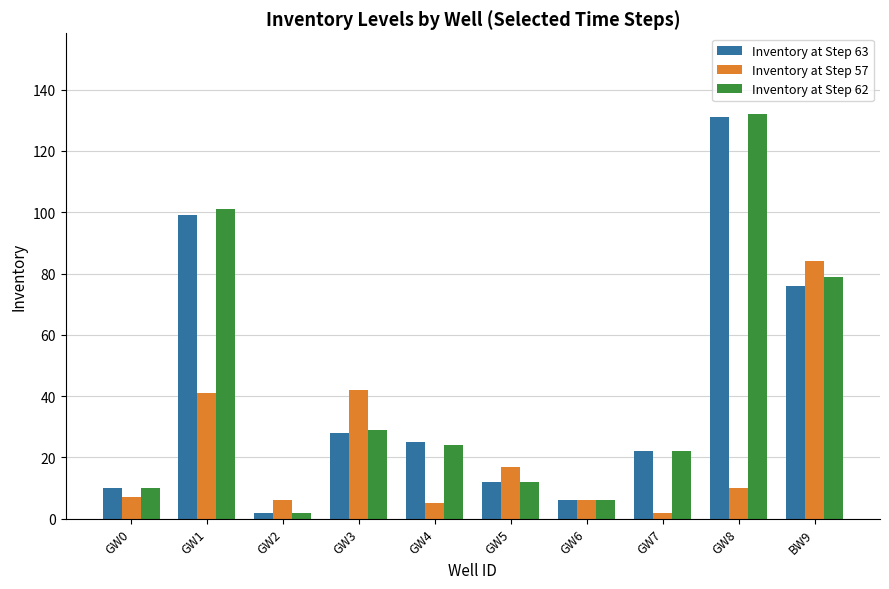

What is the difference between the maximum and minimum values in the Inventory at Step 63 series?

129